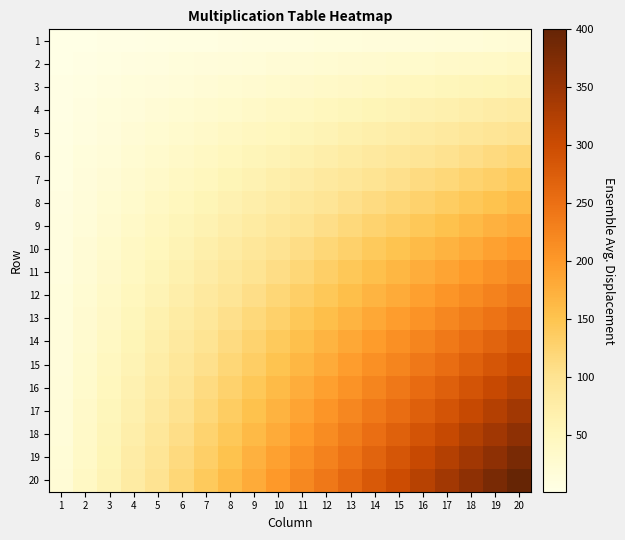

Between 7 and 15, which is larger?

15